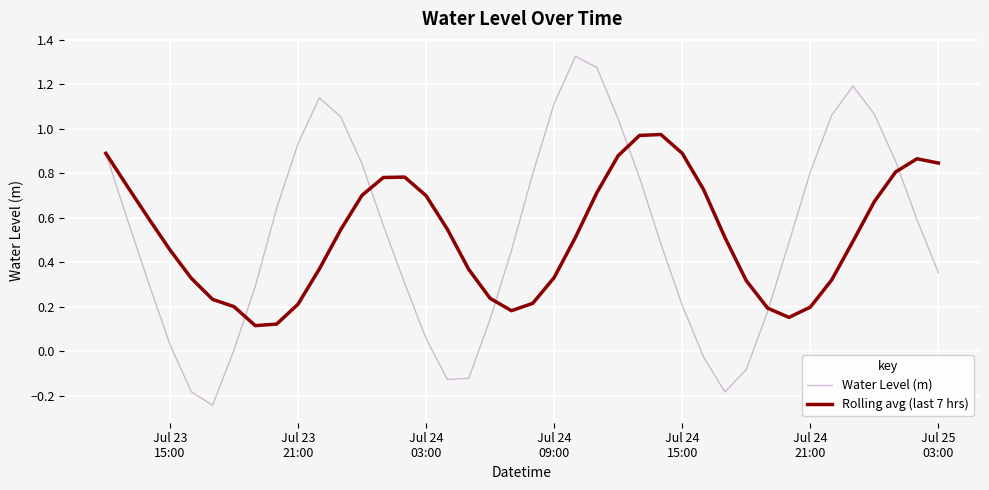

Which series has the largest range (max minus min)?

Water Level (m)